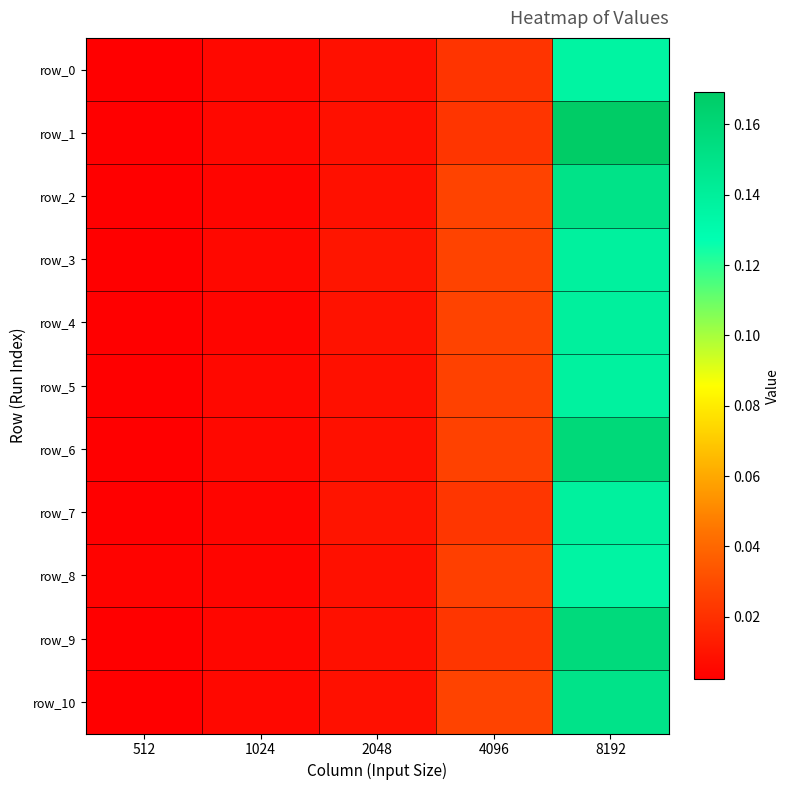

Which series has the largest range (max minus min)?

row_1